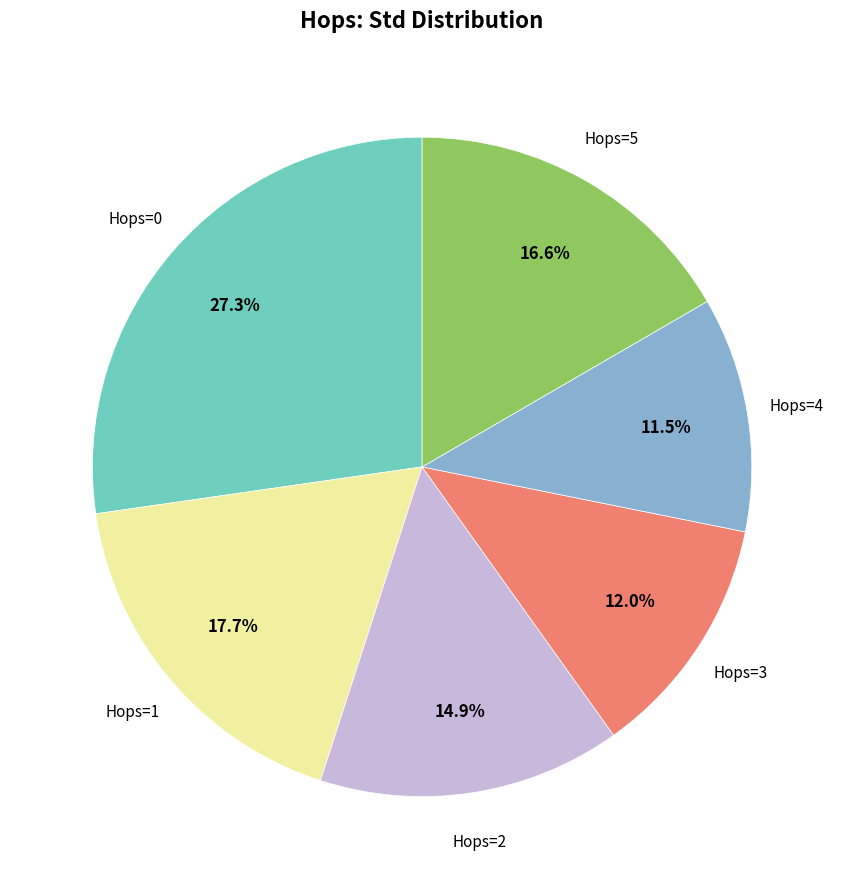

How many segments does this pie chart have?

6